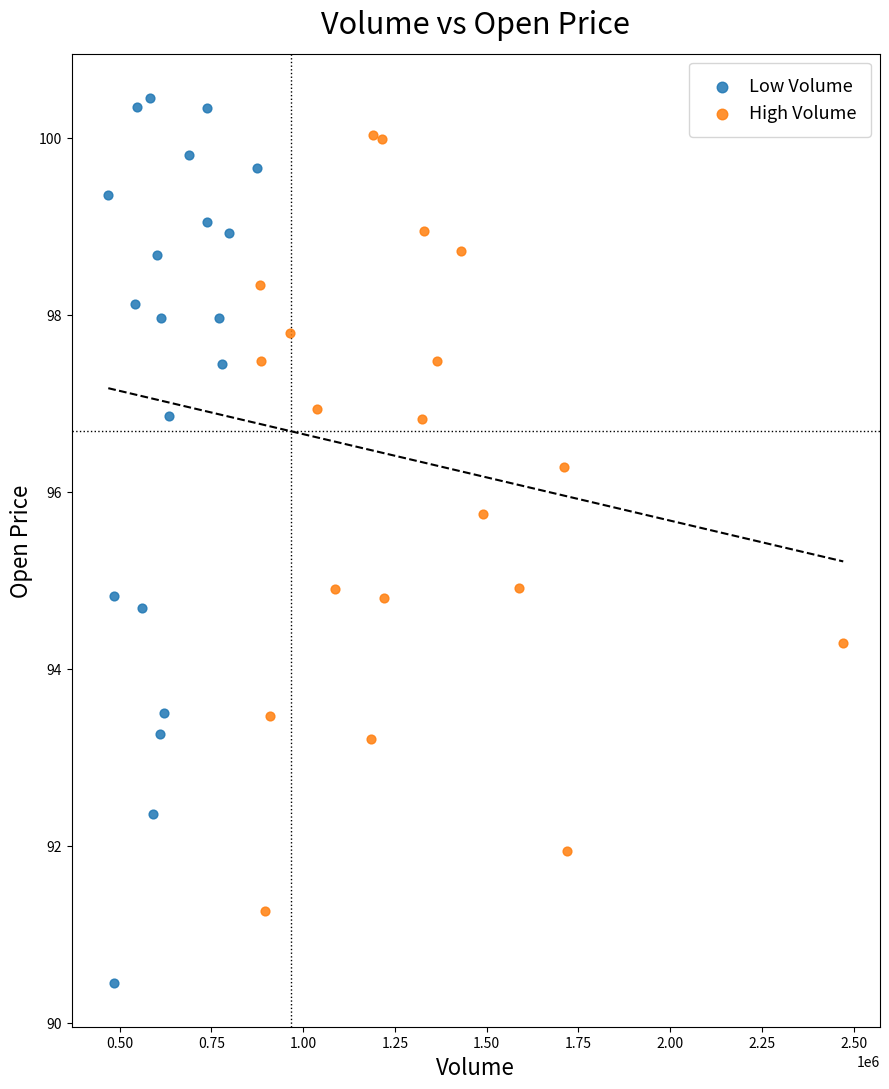

Which series reaches the minimum Y coordinate?

Low Volume